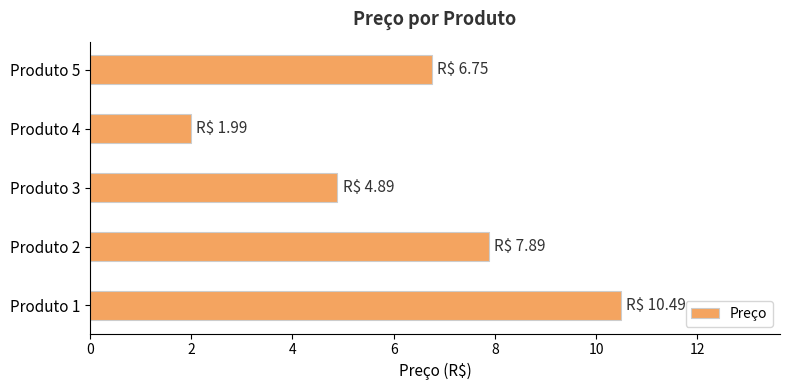

Rank the categories by value from lowest to highest.

Produto 4, Produto 3, Produto 5, Produto 2, Produto 1